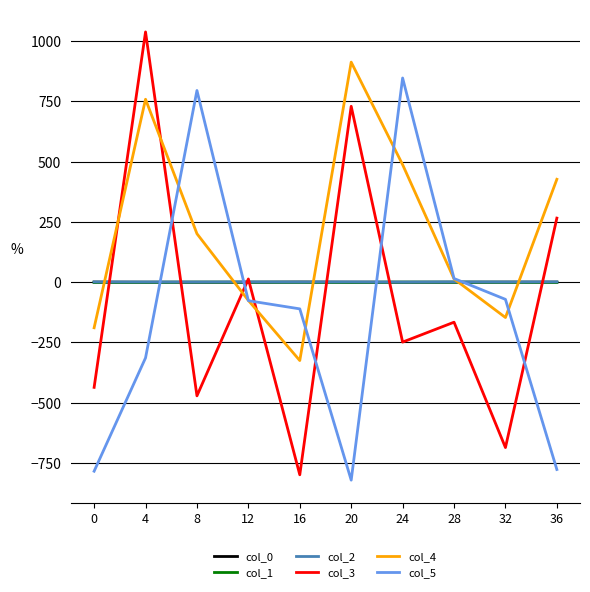

How many times do col_0 and col_1 cross each other?

4